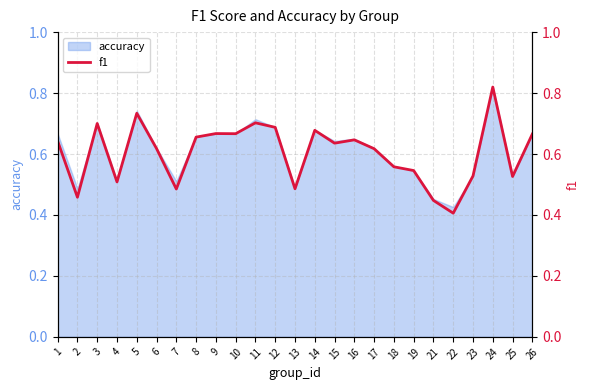

The value at 9 is 0.7. True or false?

True